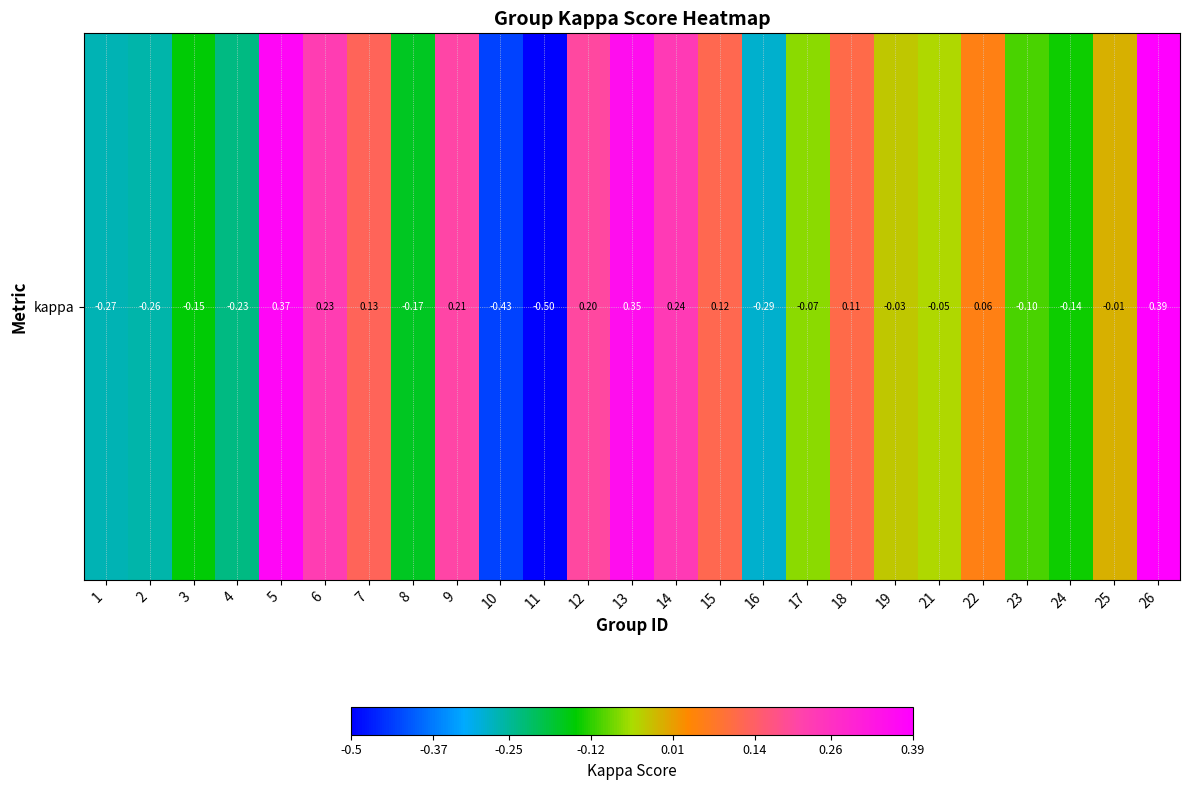

How many data points are less than 0?

14